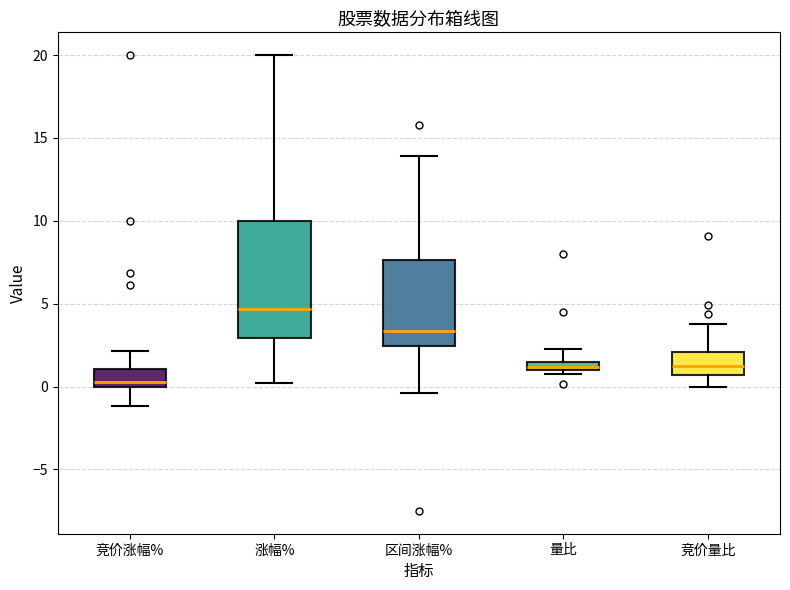

Which box's median line is the highest?

涨幅%